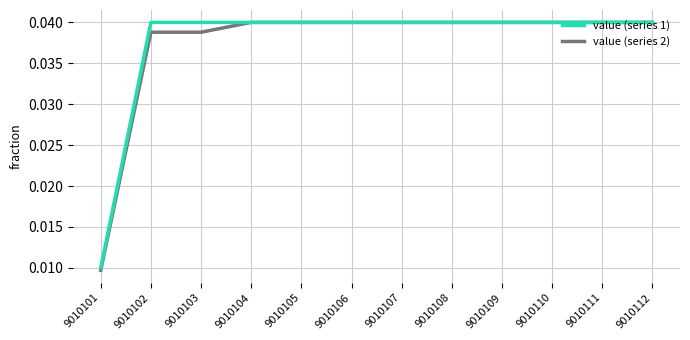

True or false: value (series 2) has a value of 0.1 at 9010103.

False